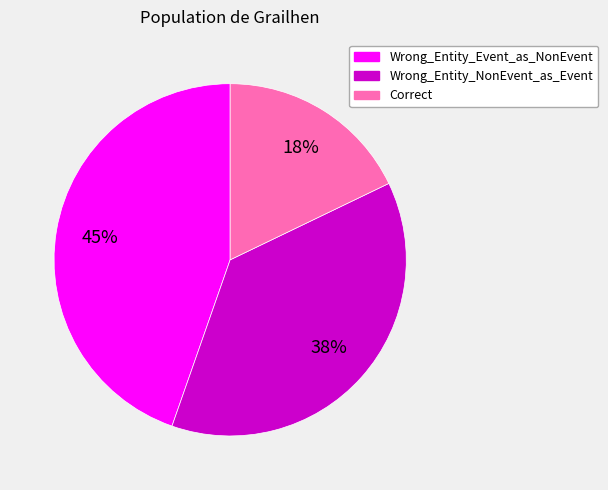

Is Wrong_Entity_Event_as_NonEvent the majority of the pie?

No